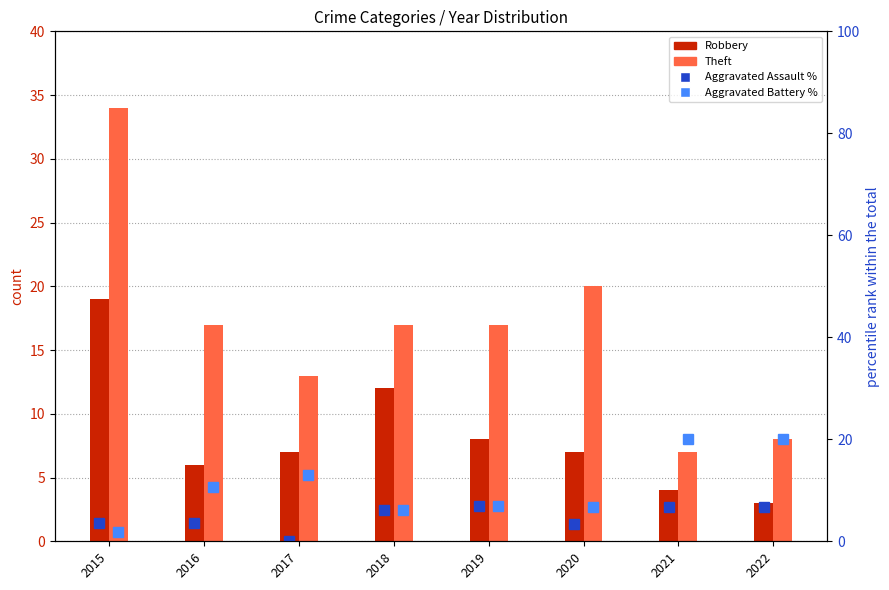

What is the value of the Aggravated Battery % bar at the 5th from the left?

6.9